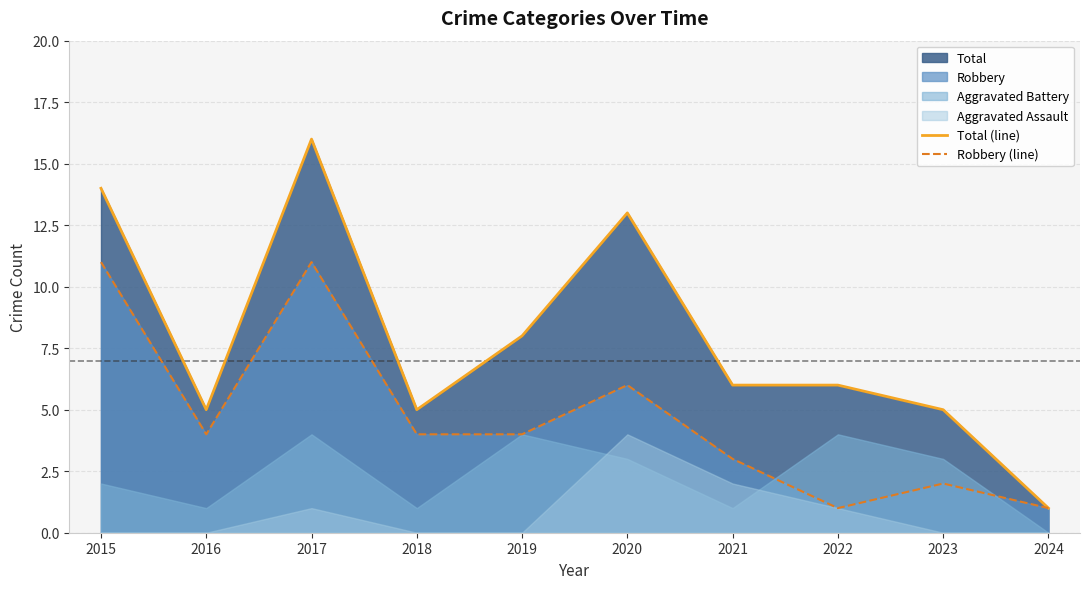

What is the lowest value of the Total (line) series?

1